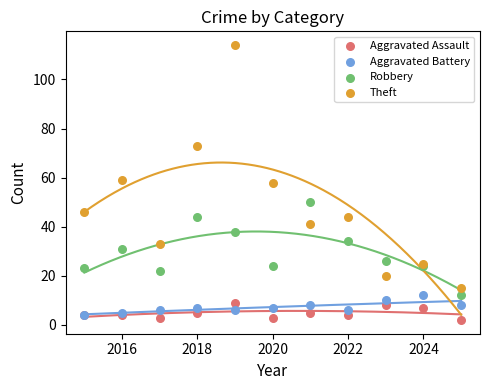

What are all the series names shown in the legend?

Aggravated Assault, Aggravated Battery, Robbery, Theft